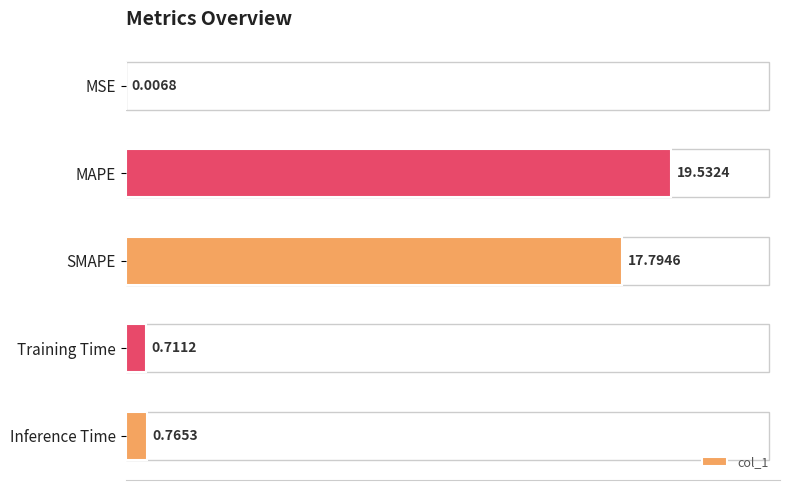

What is the change in value from Training Time to Inference Time?

+0.1